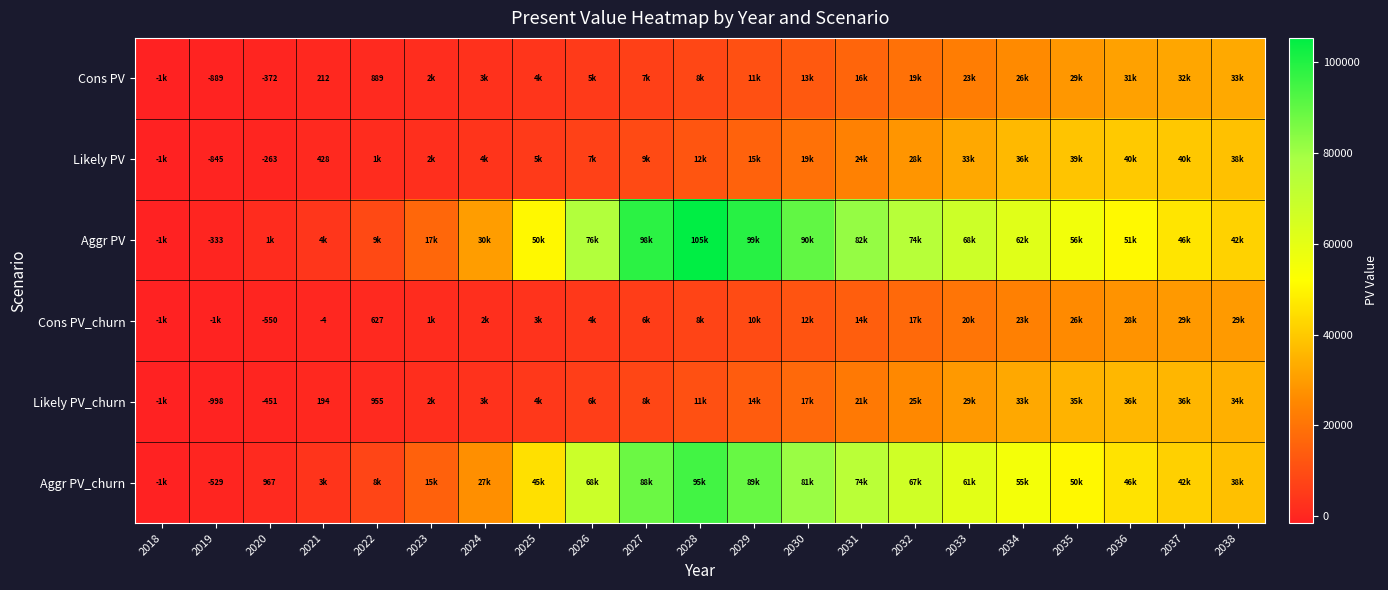

What is the difference between the second highest and minimum values in the Aggr PV series?

100215.9